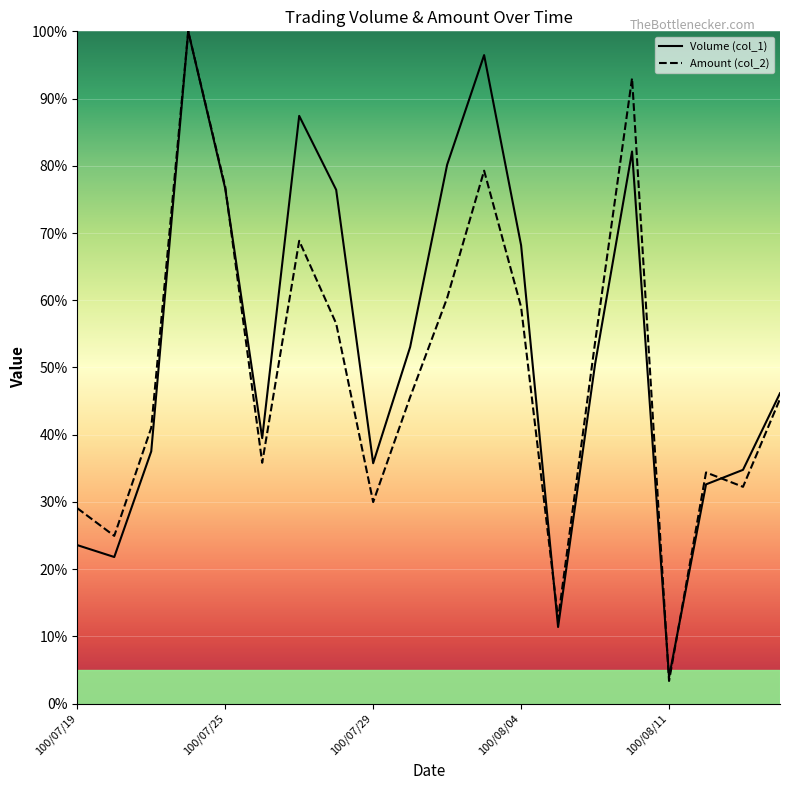

Rank the series by their average value, from lowest to highest.

Amount (col_2), Volume (col_1)